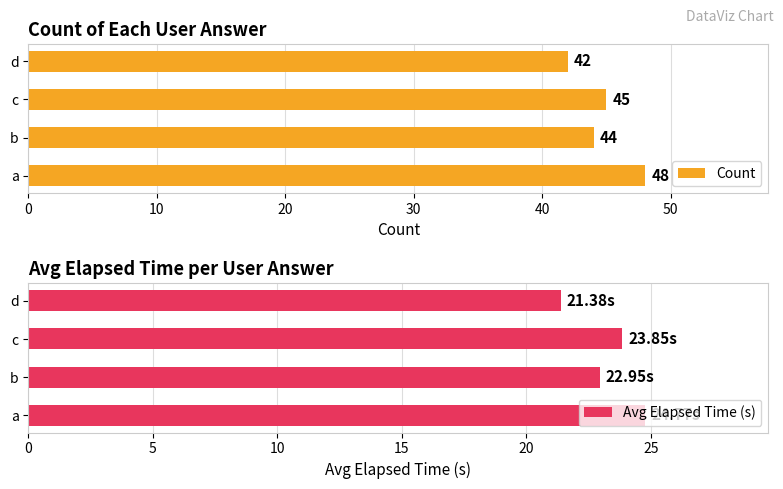

What is the smallest value displayed?

21.4